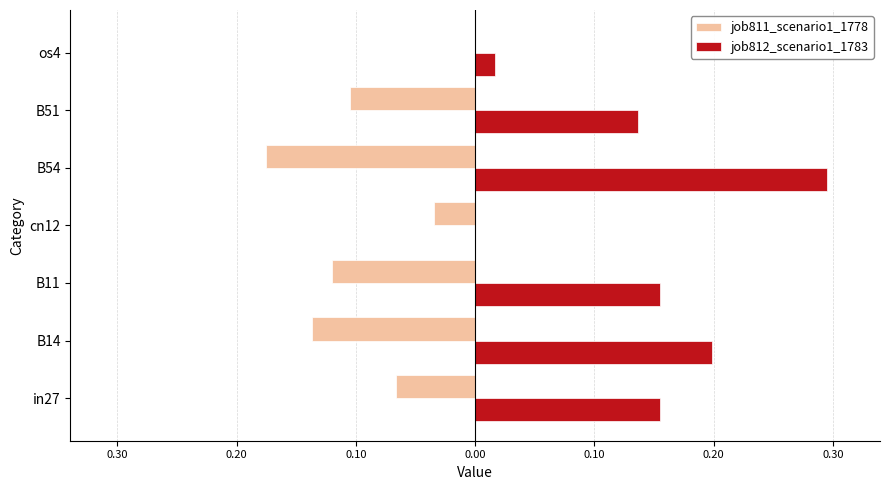

What are all the series names shown in the legend?

job811_scenario1_1778, job812_scenario1_1783